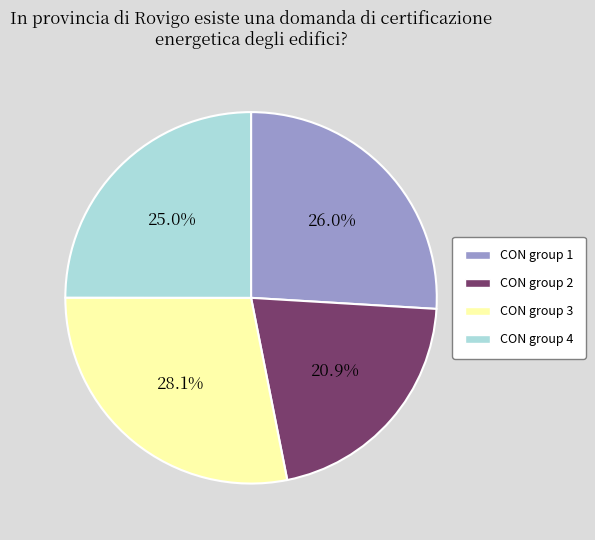

Is there a majority slice in this chart?

No